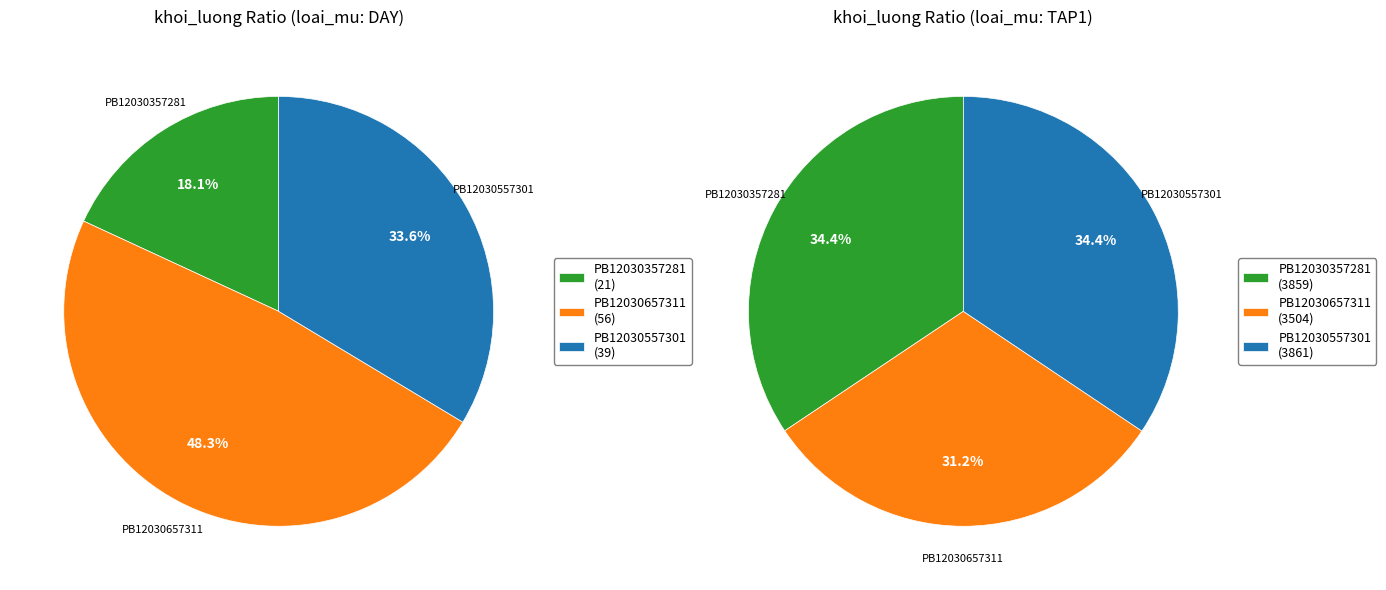

At PB12030357281, list the series in order from smallest to largest.

DAY, TAP1